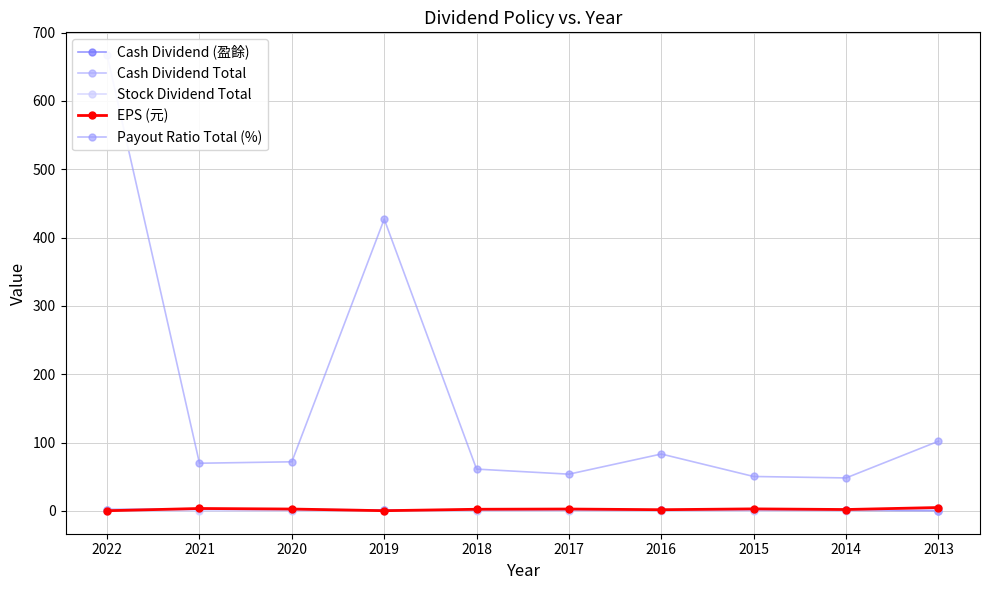

List the series in order of their peak value, highest first.

Payout Ratio Total (%), EPS (元), Stock Dividend Total, Cash Dividend (盈餘), Cash Dividend Total